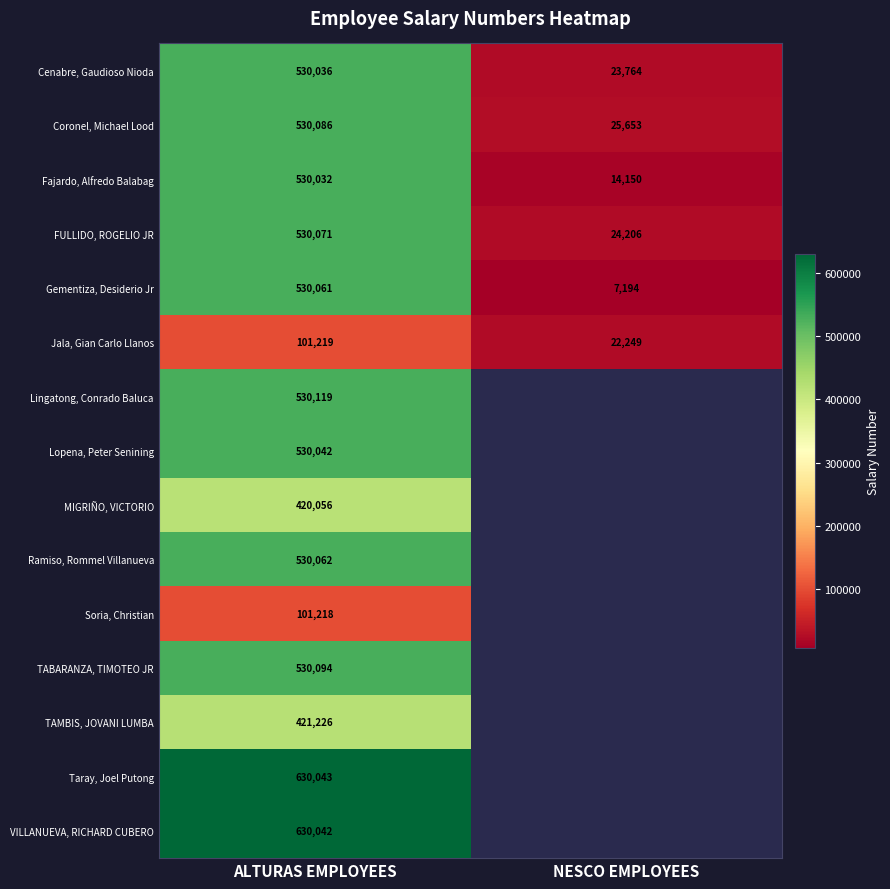

What is the sum of all Cenabre, Gaudioso Nioda values?

553800